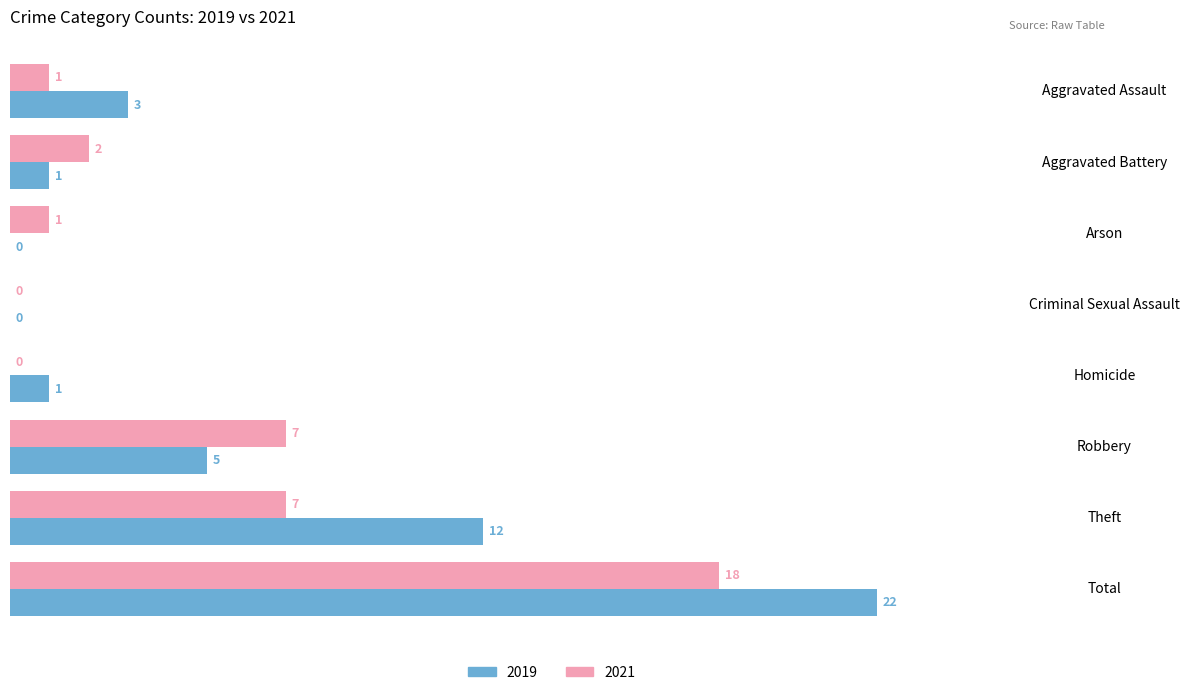

At which label is 2019 closest to 11?

Theft